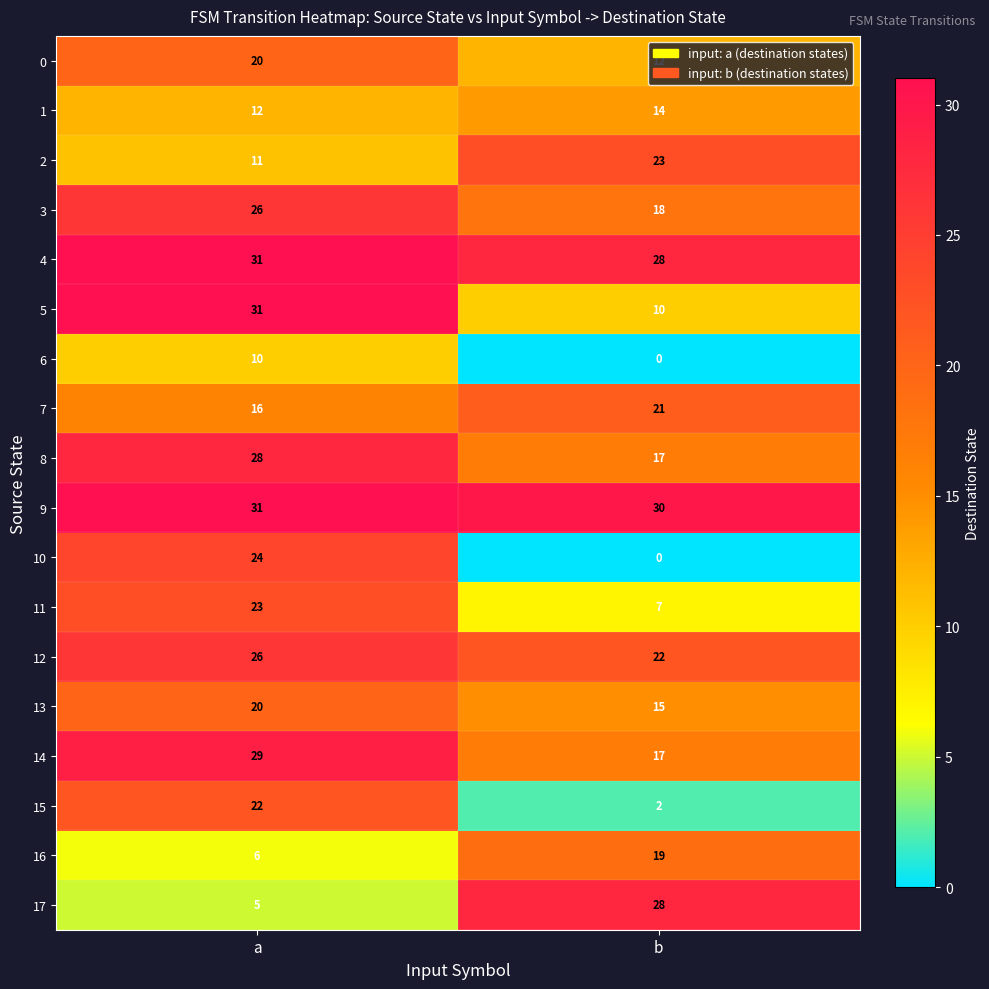

What value does the 1 series have at a?

12